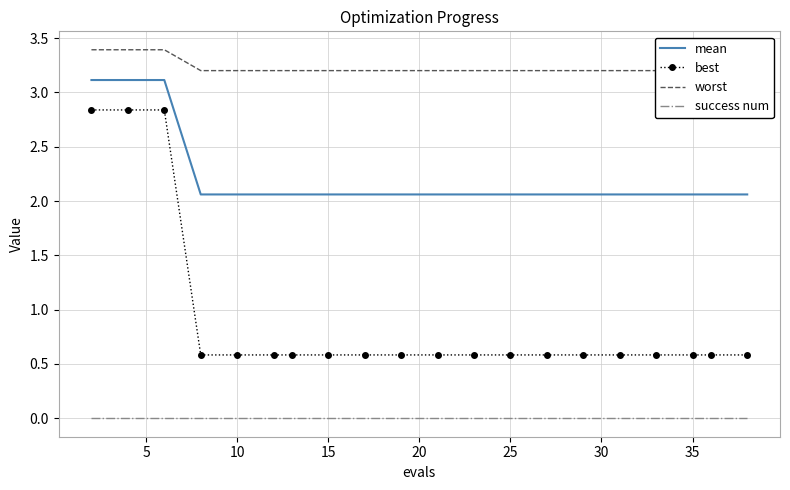

True or false: best and mean intersect in this chart.

False